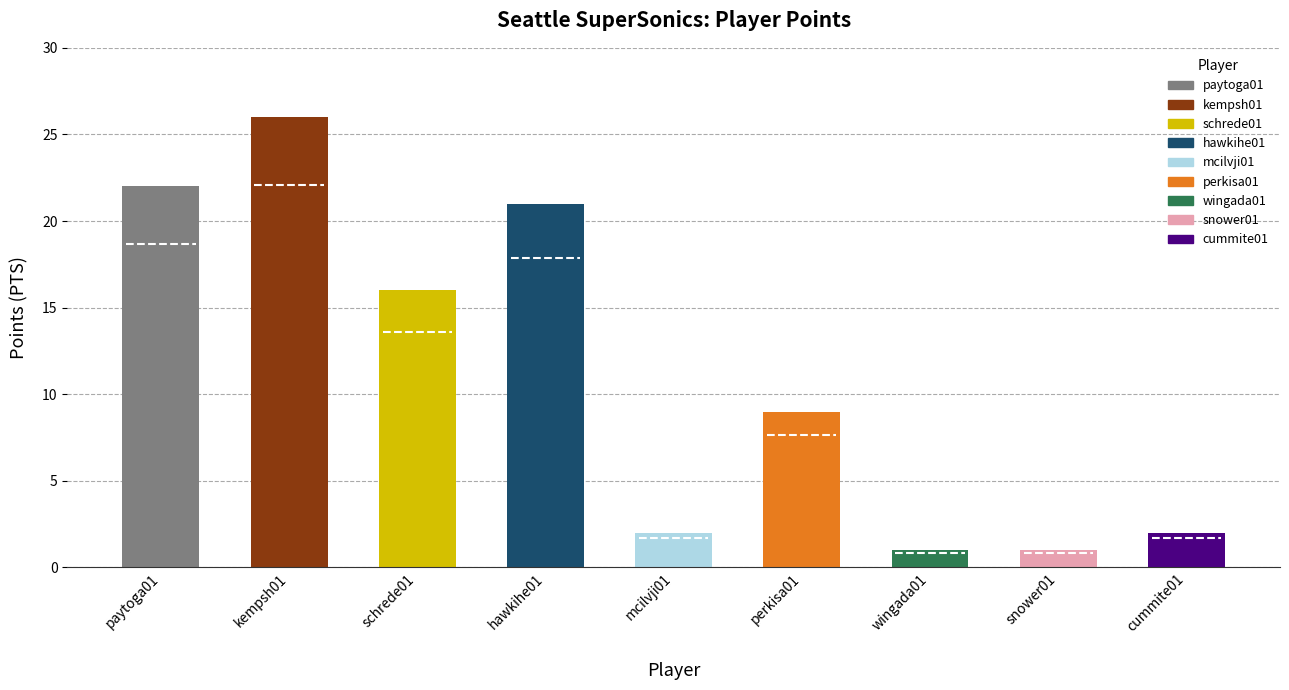

What is the difference between the second highest and second lowest values?

21